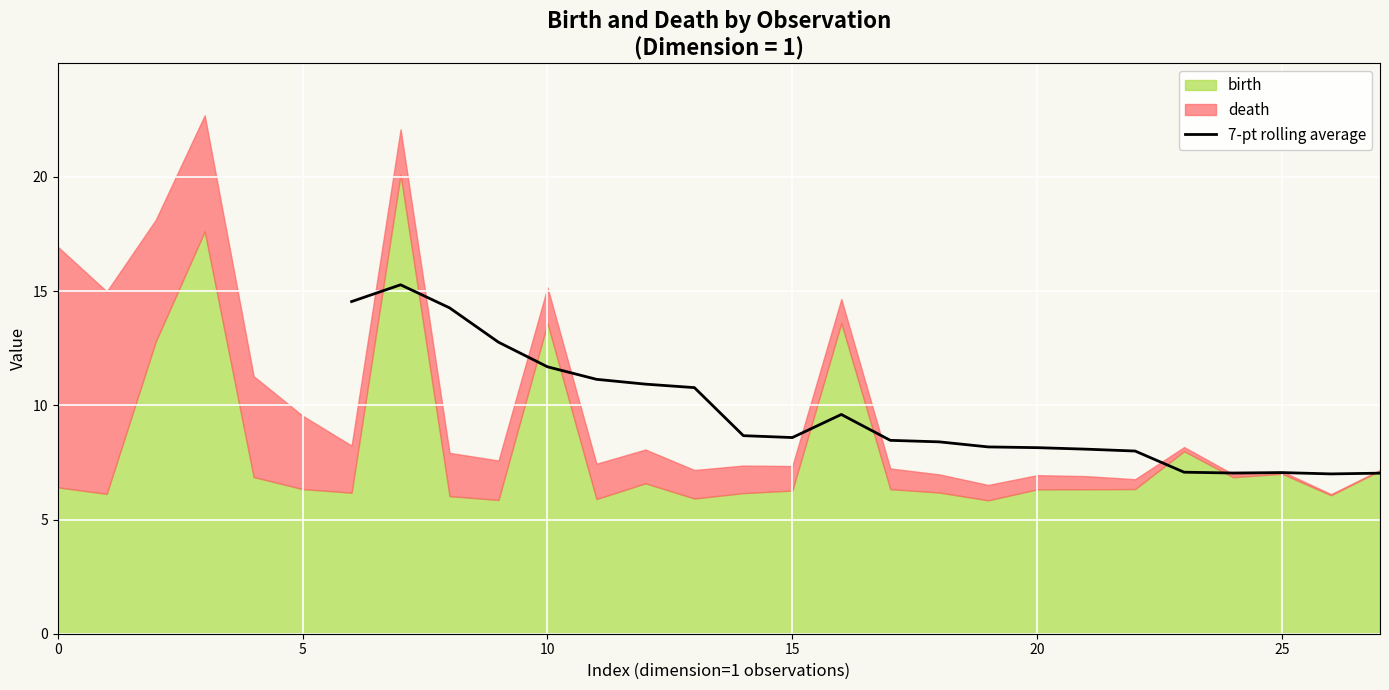

How many lines are shown in the chart?

1